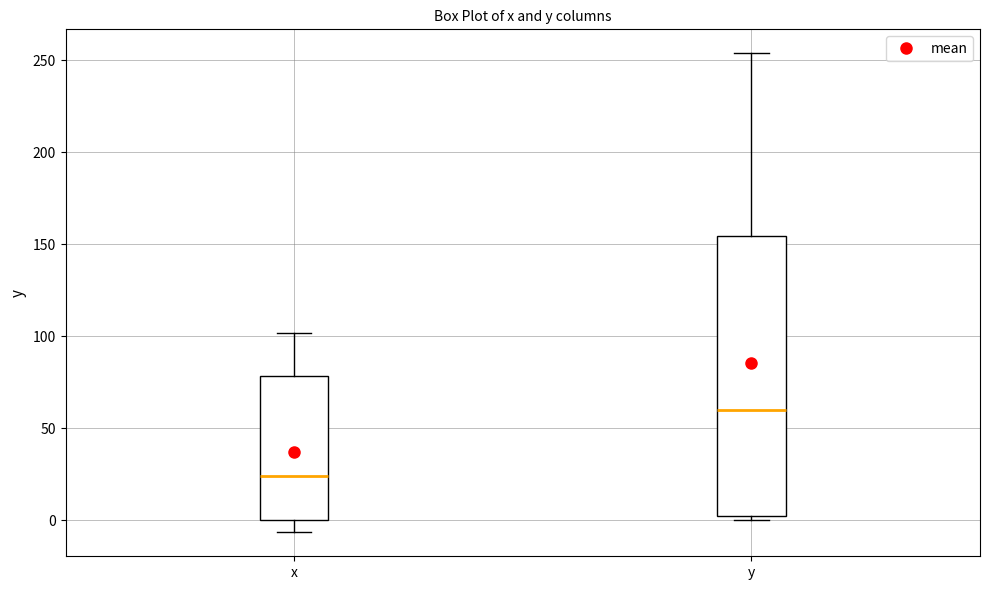

Reading left to right, transcribe this box plot: for each box, give where its median line is, the range the box spans, and where its two whiskers end, as read against the y-axis. The values are not printed on the chart, so give them approximately, as read against the axis.

x: median 25, box 0 to 80, whiskers -5 to 100
y: median 60, box 0 to 155, whiskers 0 (just below the box's lower edge) to 255